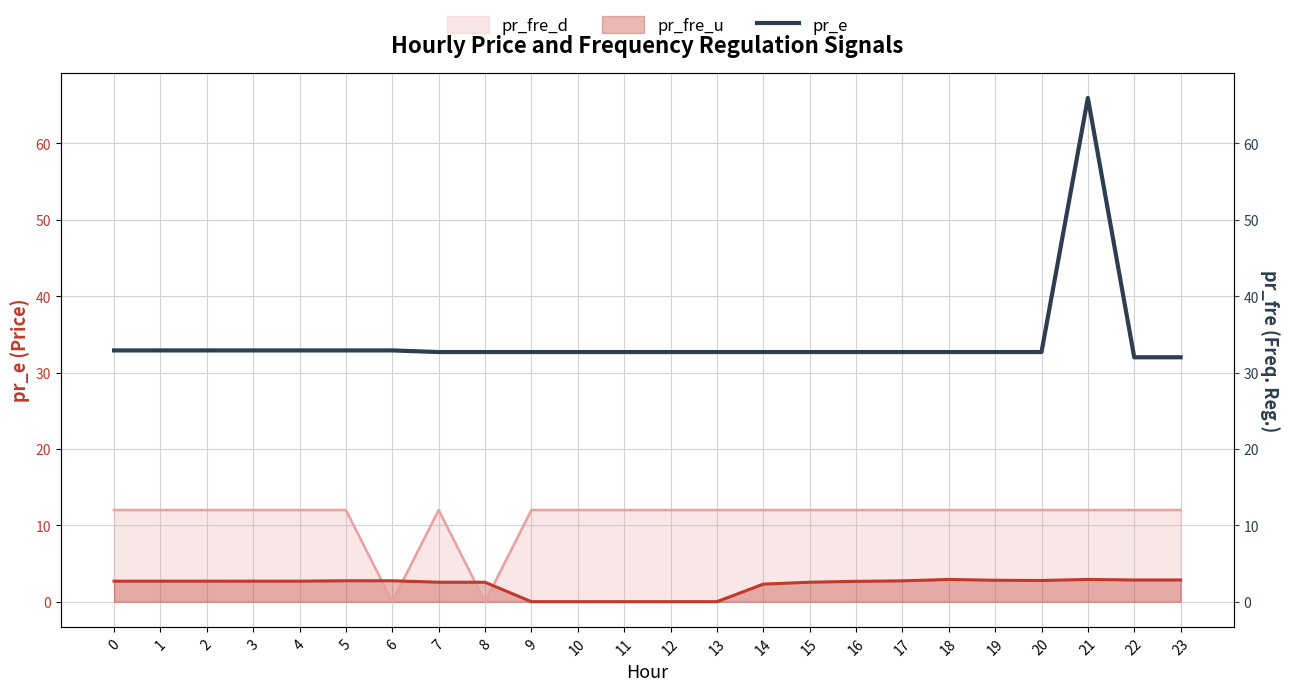

The chart shows a value of 32.7 at 13. True or false?

True